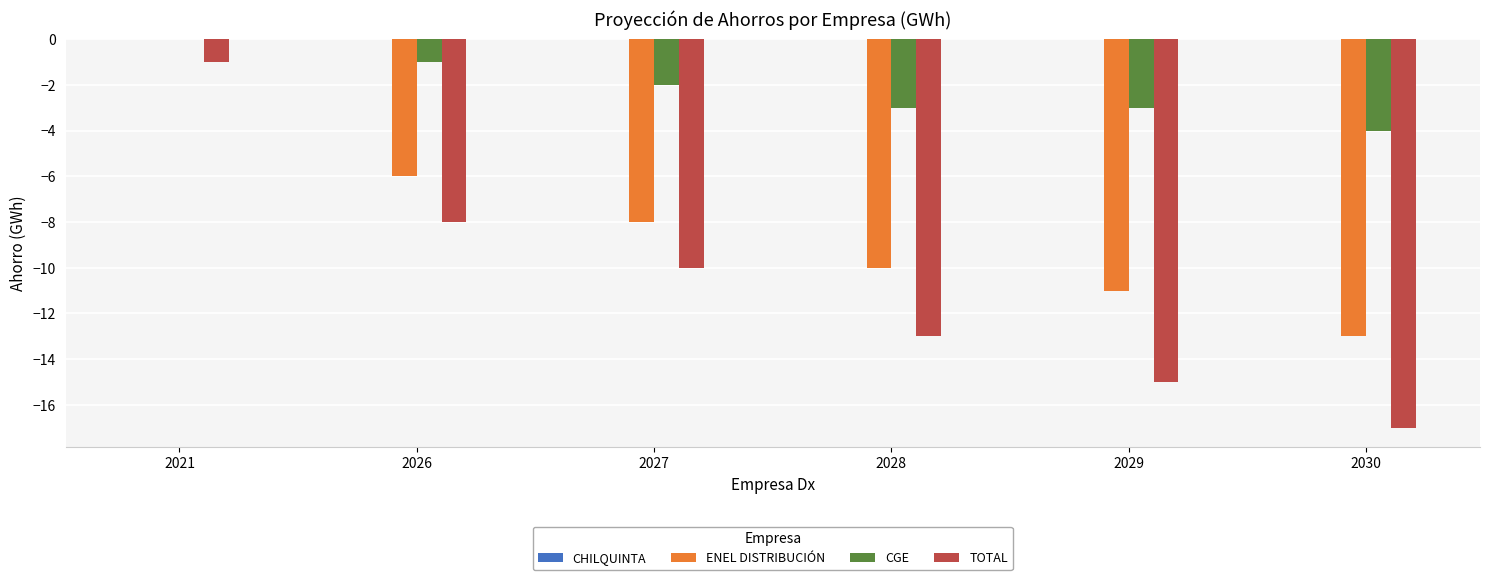

Which category has the highest value across all series?

2021